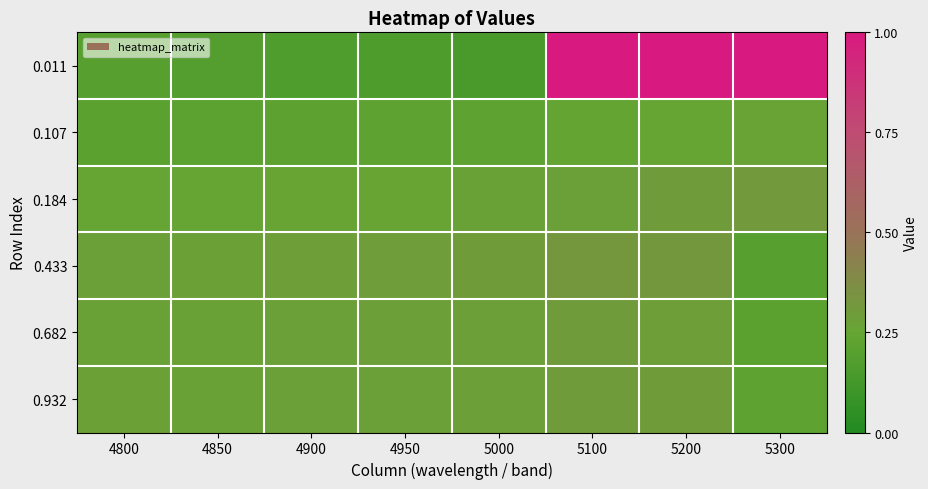

What is the total value across all series at 4900?

1.5